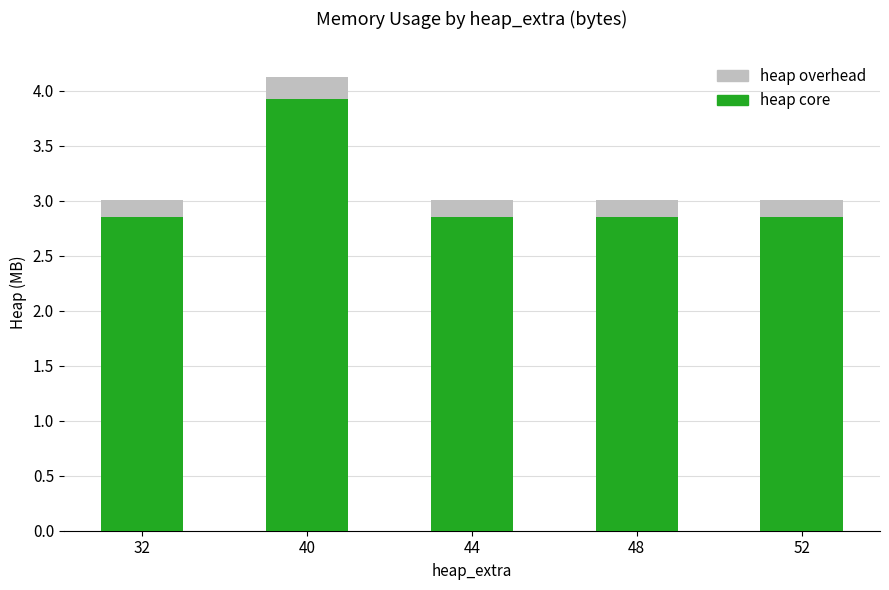

Count the heap core values in the range 2 to 3.

4